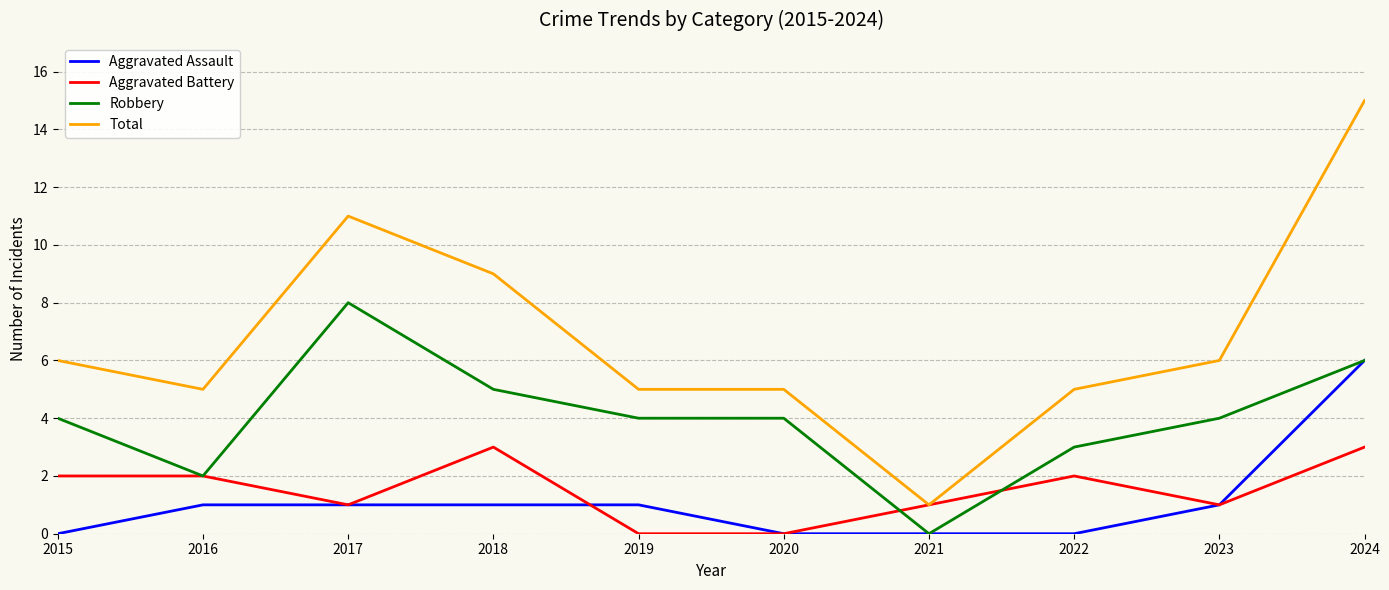

Between 2017 and 2019, which series saw the biggest shift?

Total